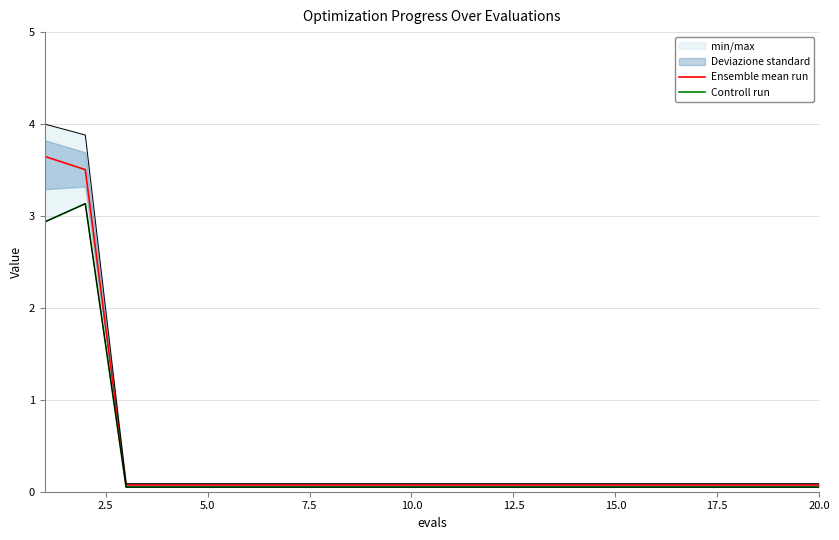

What is the greatest value displayed?

3.6